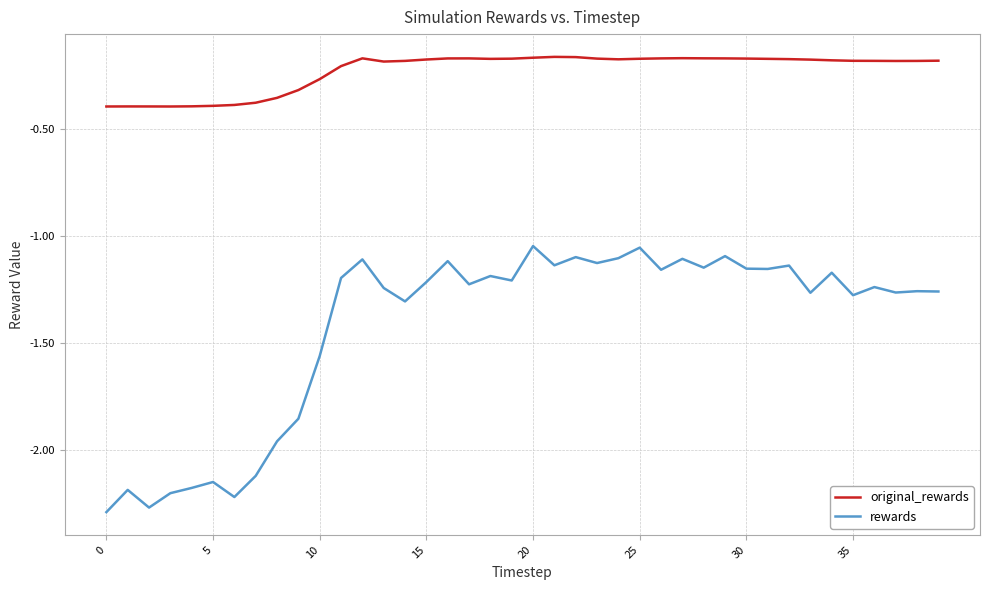

Rank the series by their maximum value, from highest to lowest.

original_rewards, rewards